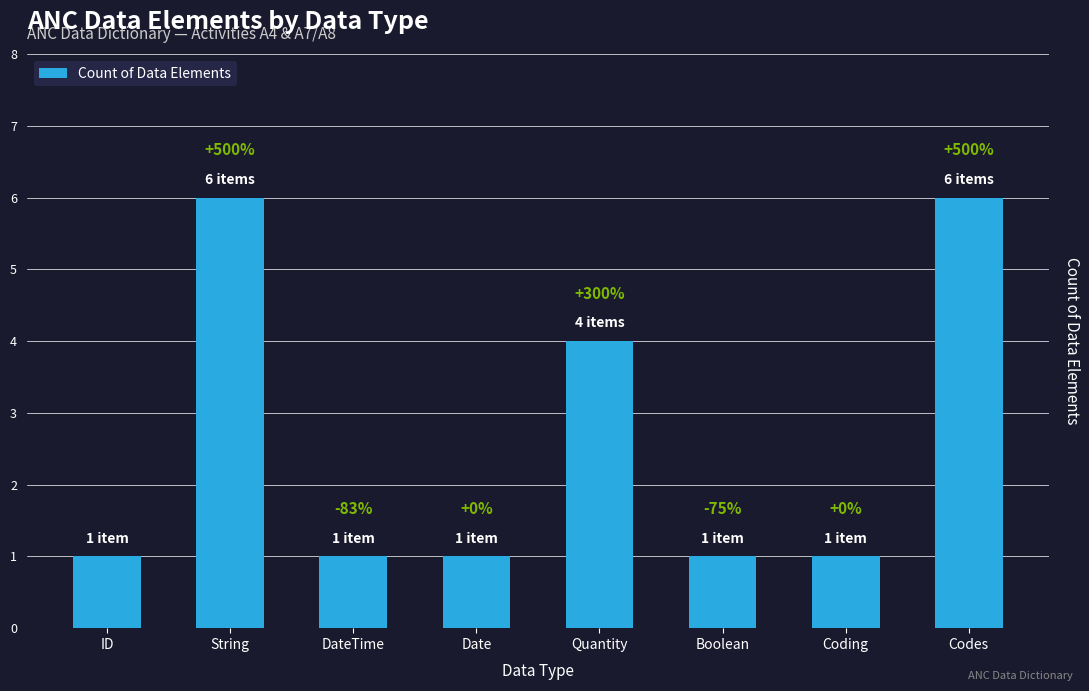

What is the difference between the second highest and minimum values?

5